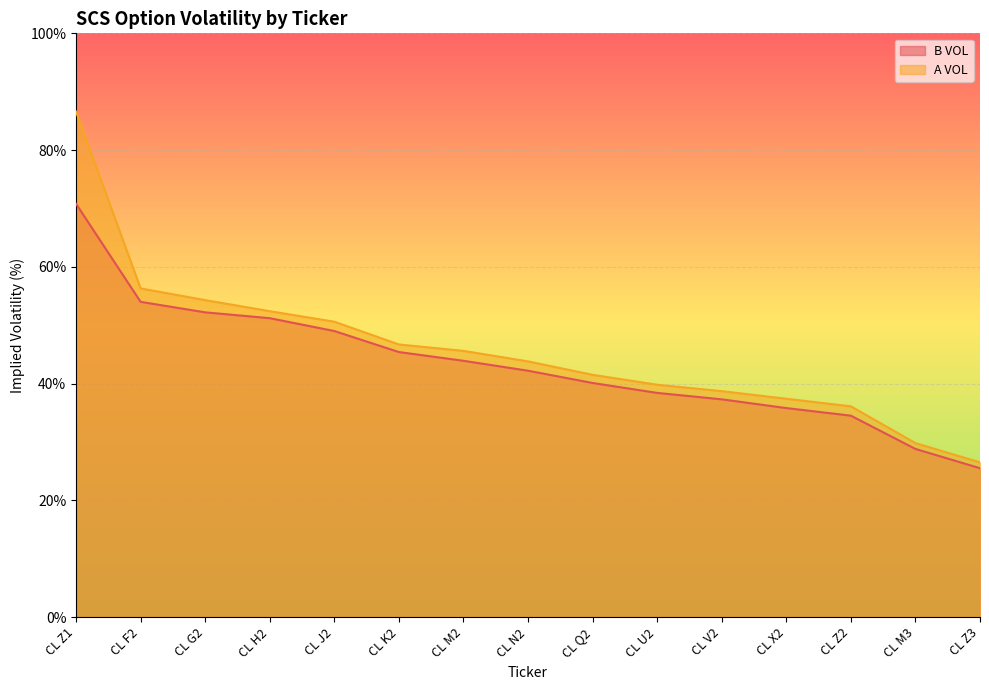

Between CL Q2 and CL Z3, which series saw the biggest shift?

A VOL